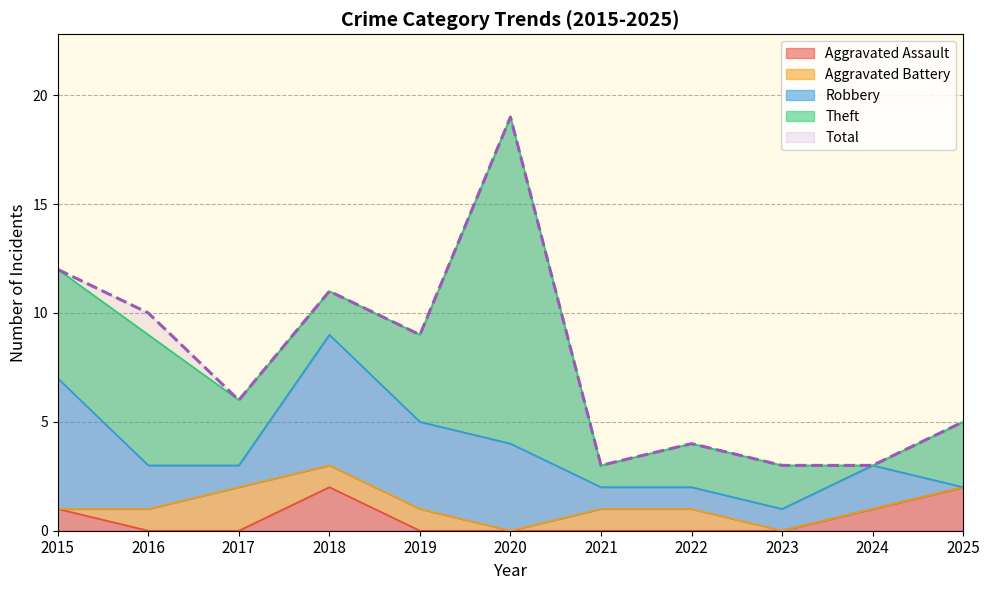

What is the average value of the Aggravated Battery series?

1